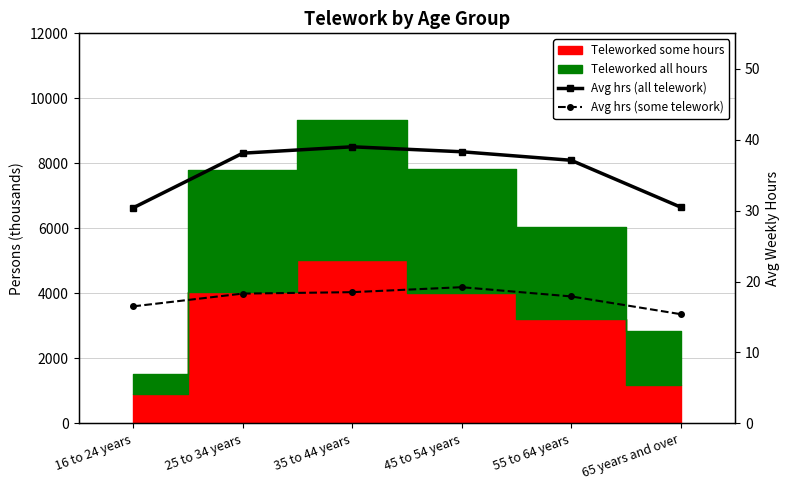

At how many categories does at least one series exceed 17?

6